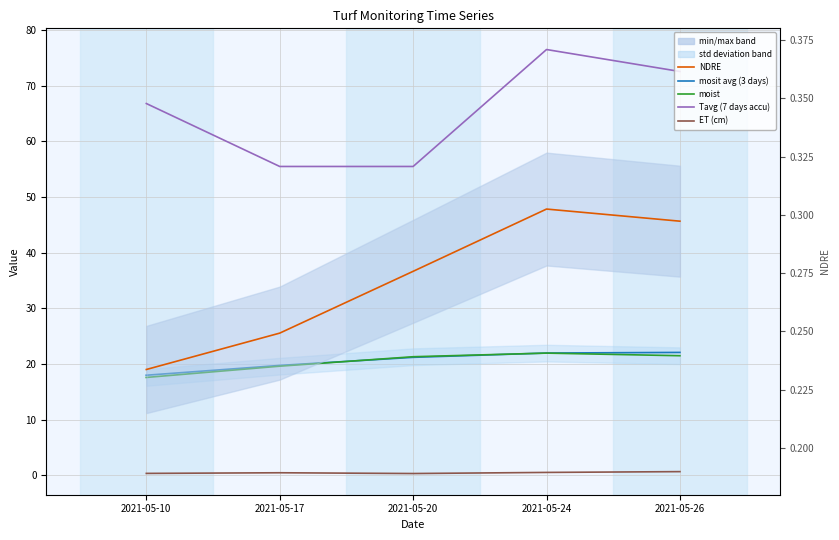

Which series has the largest range (max minus min)?

Tavg (7 days accu)